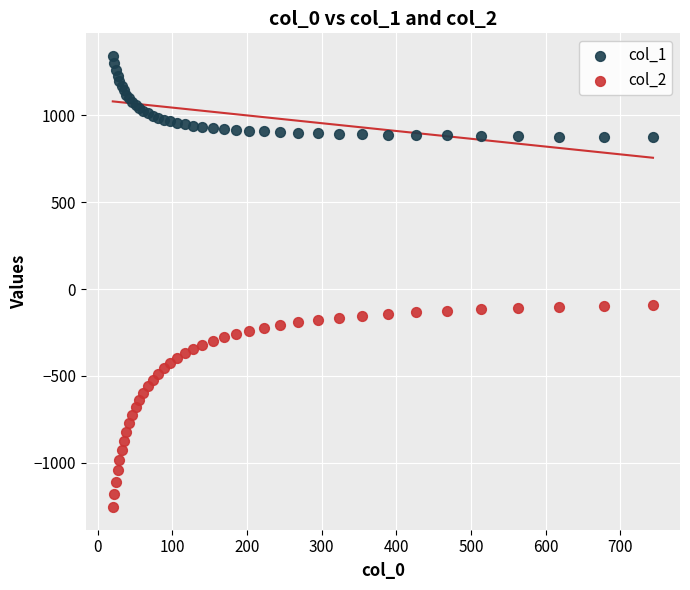

Which series contains the lowest Y value?

col_2